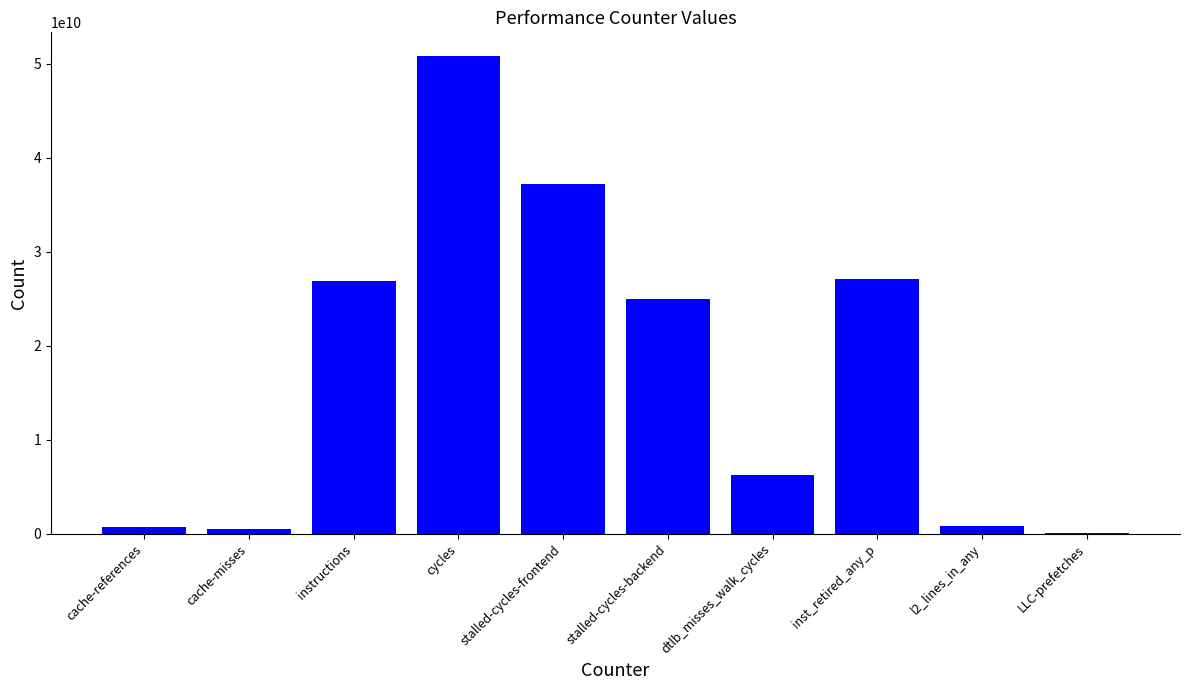

Which has a higher value, inst_retired_any_p or cache-misses?

inst_retired_any_p